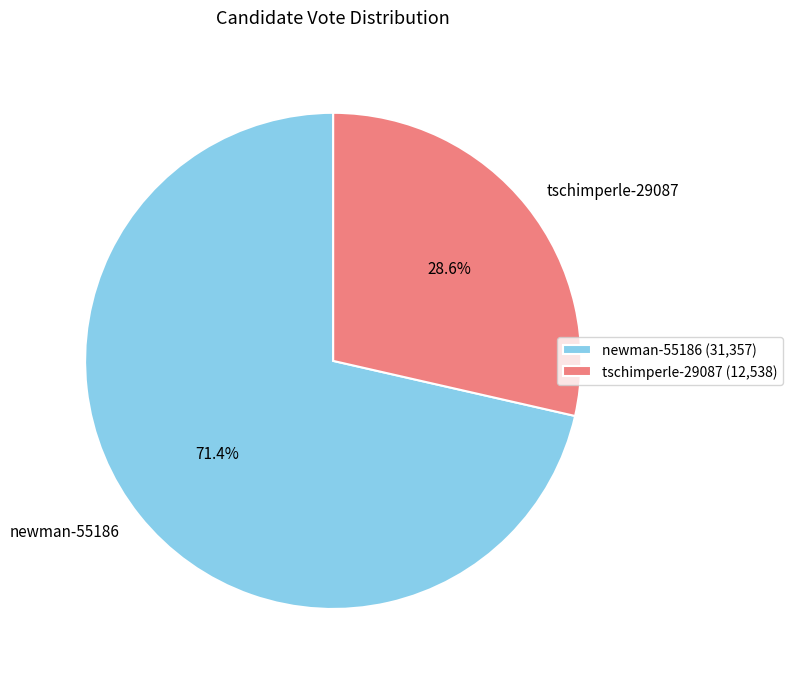

To the nearest percent, what is the combined percentage of tschimperle-29087 and newman-55186?

100%